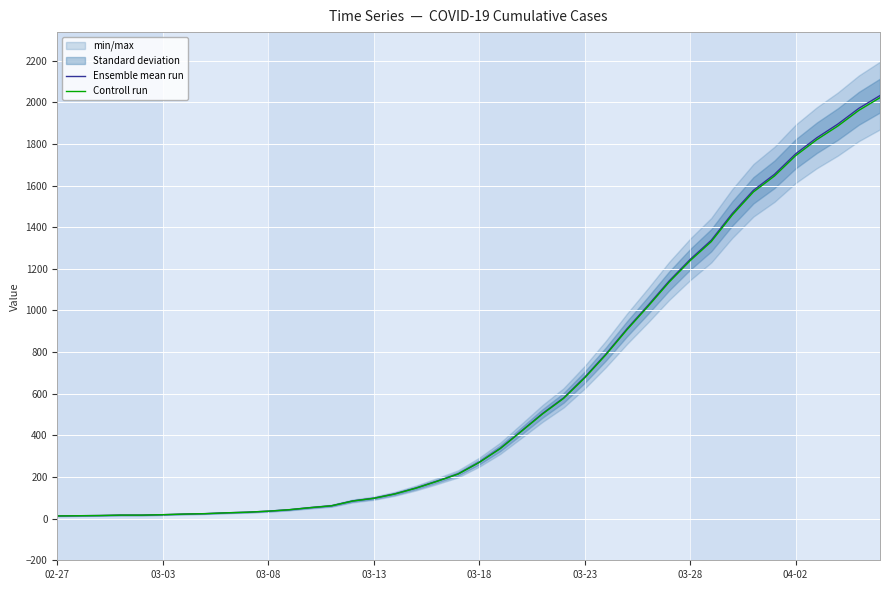

The value of Ensemble mean run at 34 is 939.9. True or false?

False